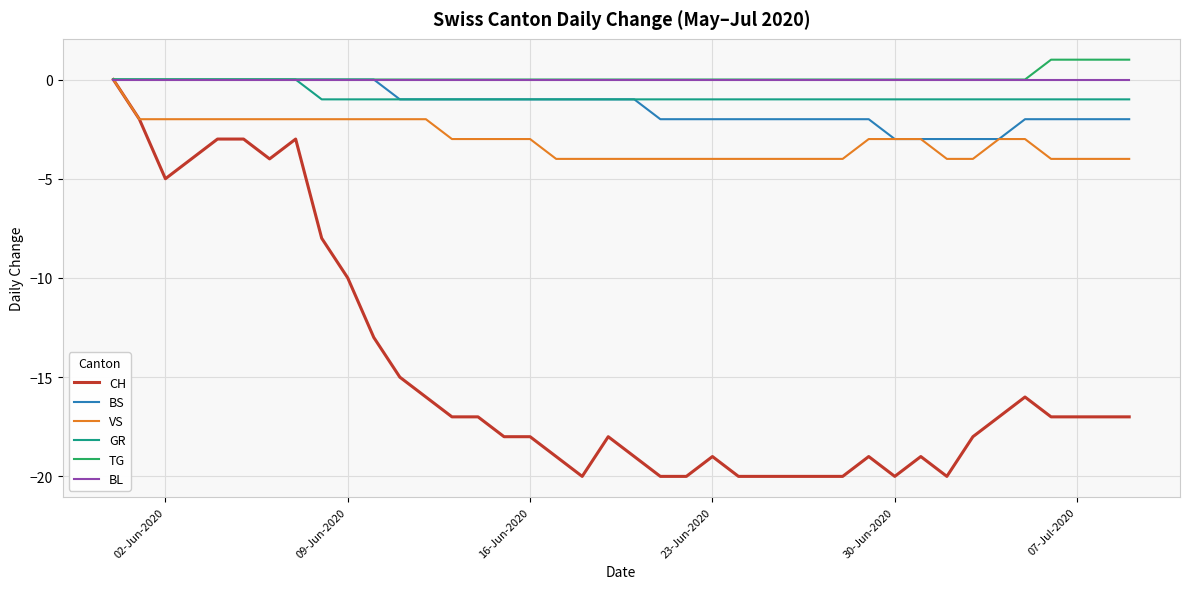

Which series has the widest spread of values?

CH